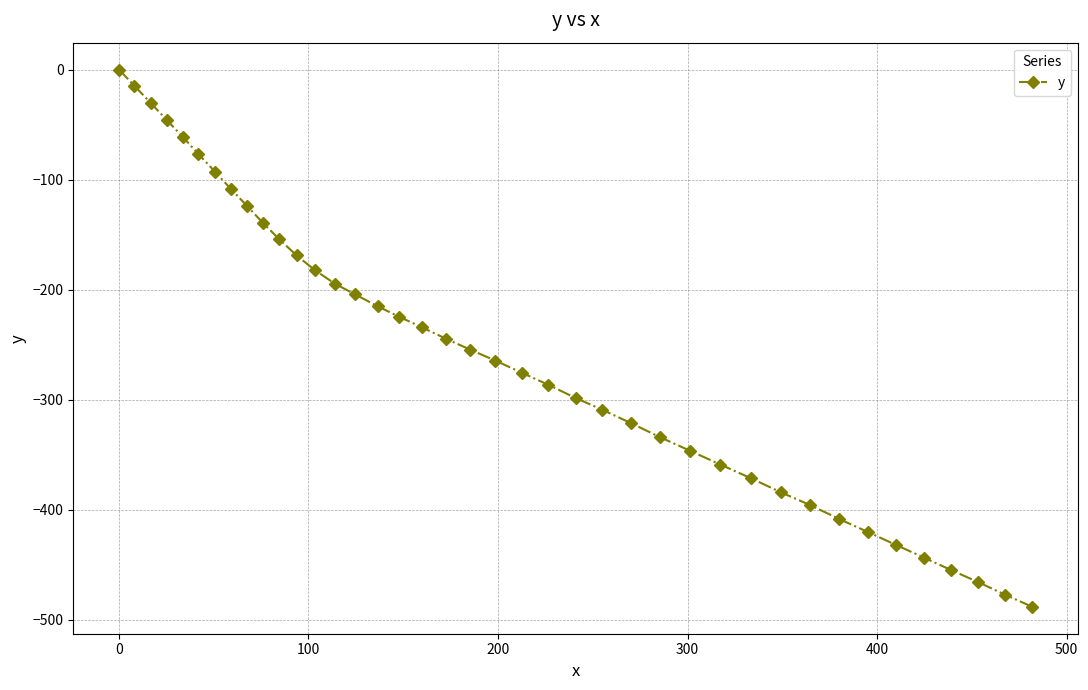

What is the value of the 24th point from the left?

-298.4